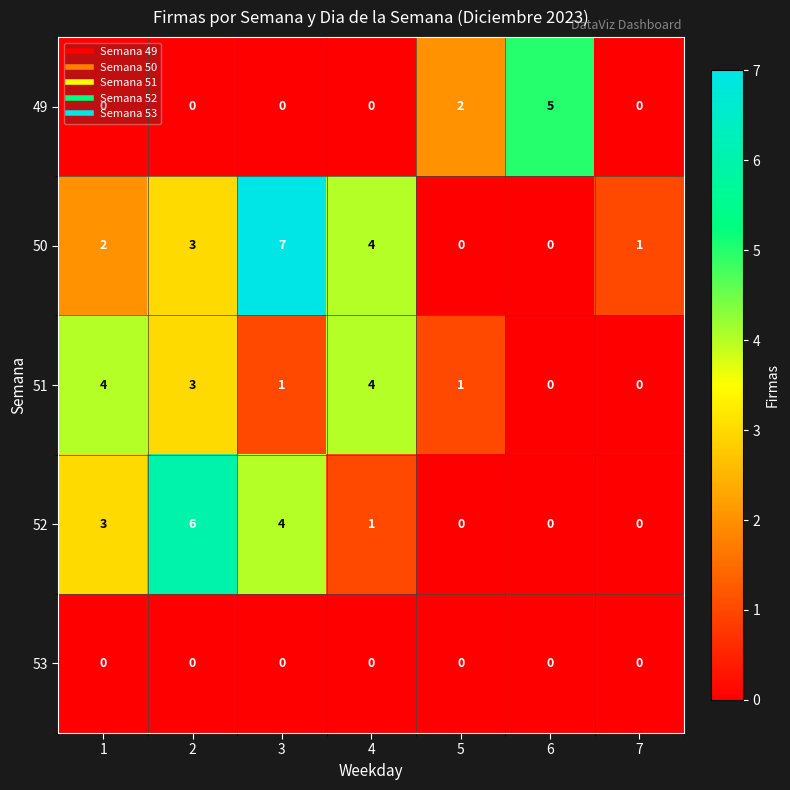

Count the number of categories in the chart.

7